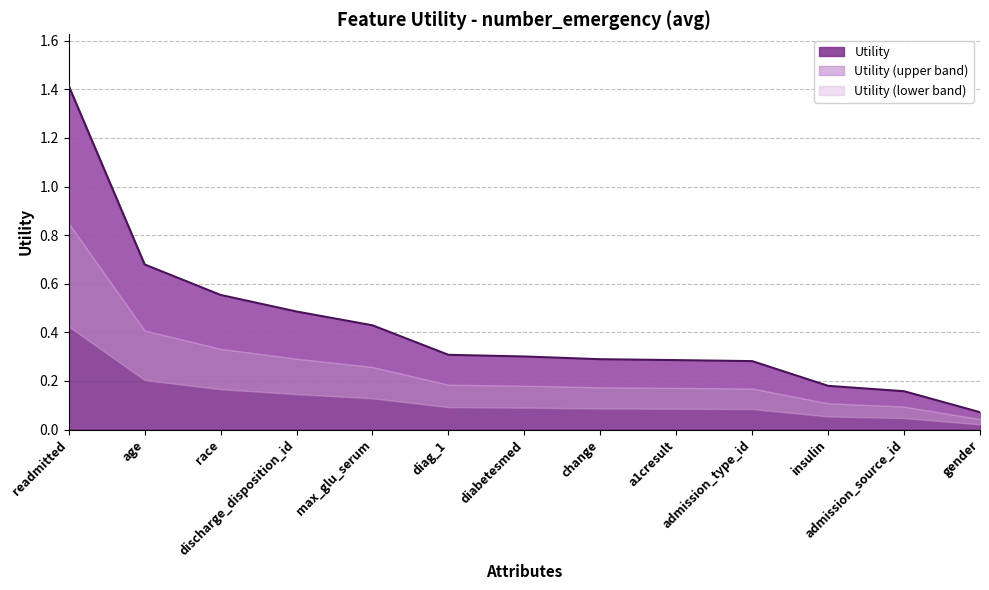

At which category does the chart reach its peak across all series?

readmitted